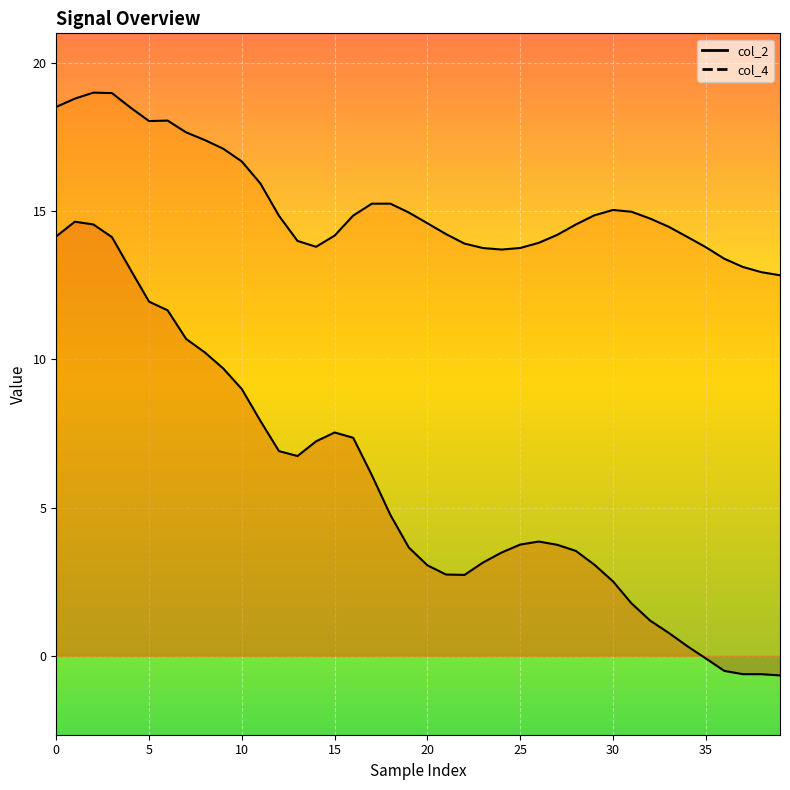

What is the difference between the second highest and second lowest values in the col_2 series?

15.2